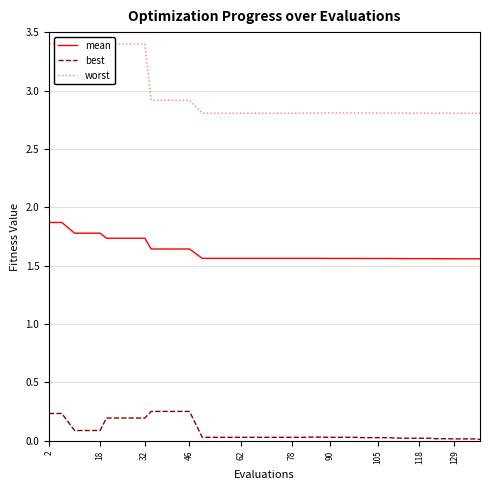

Is it true that best equals 0.0 at 62?

True